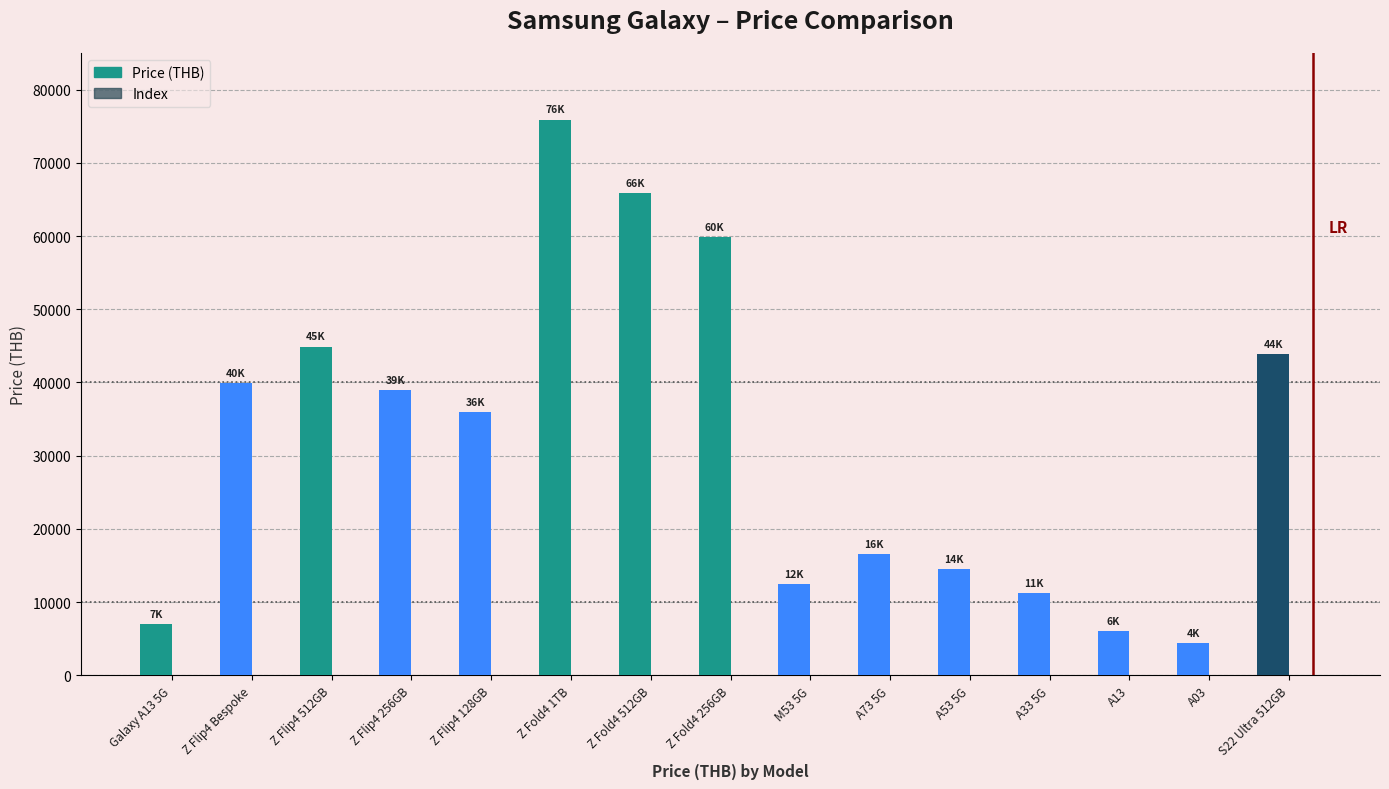

The value of Price (THB) at M53 5G is 22345. True or false?

False